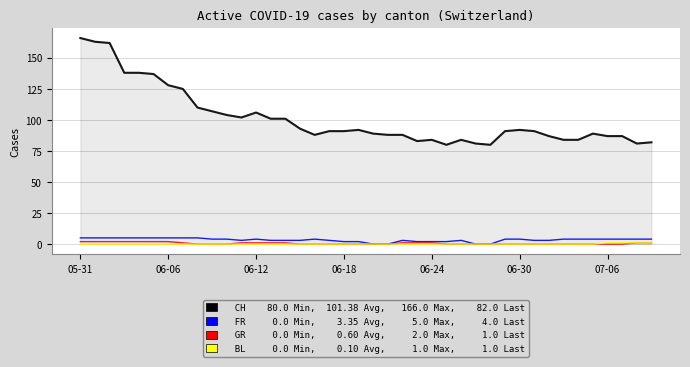

What is the greatest value displayed?

166